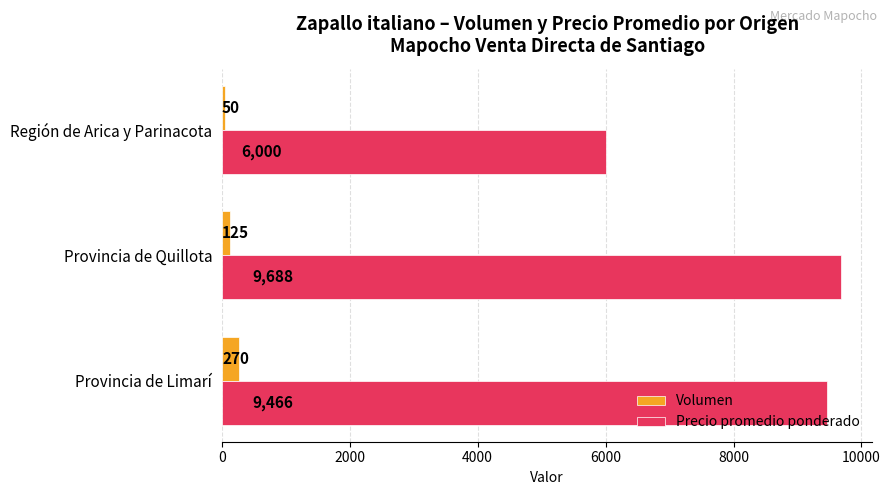

What is the maximum value for Precio promedio ponderado?

9688